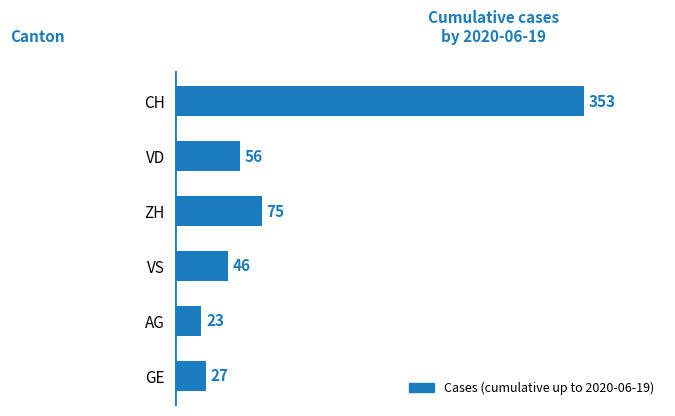

Rank the categories by value from highest to lowest.

CH, ZH, VD, VS, GE, AG